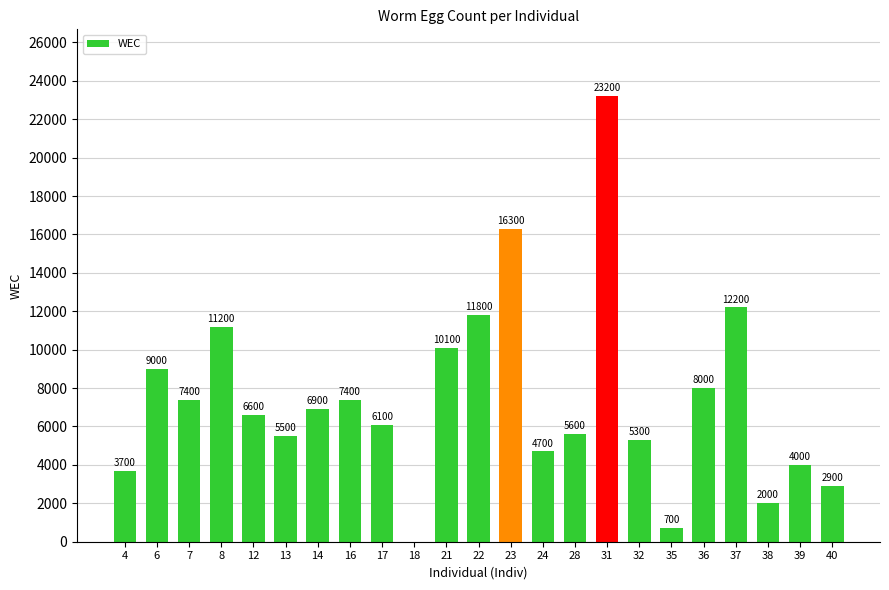

What is the change in value from 12 to 14?

+300